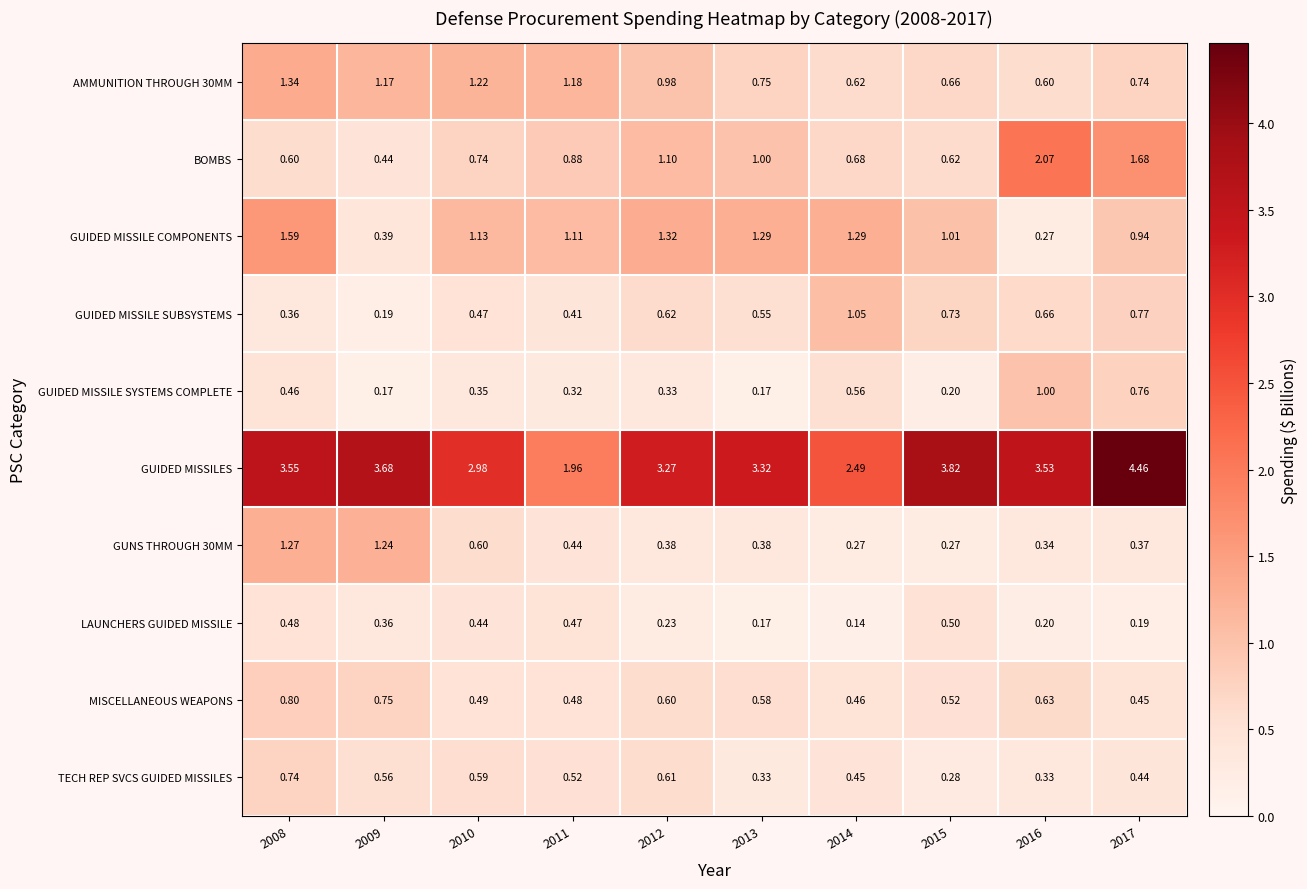

Which series has the largest total across all categories?

GUIDED MISSILES